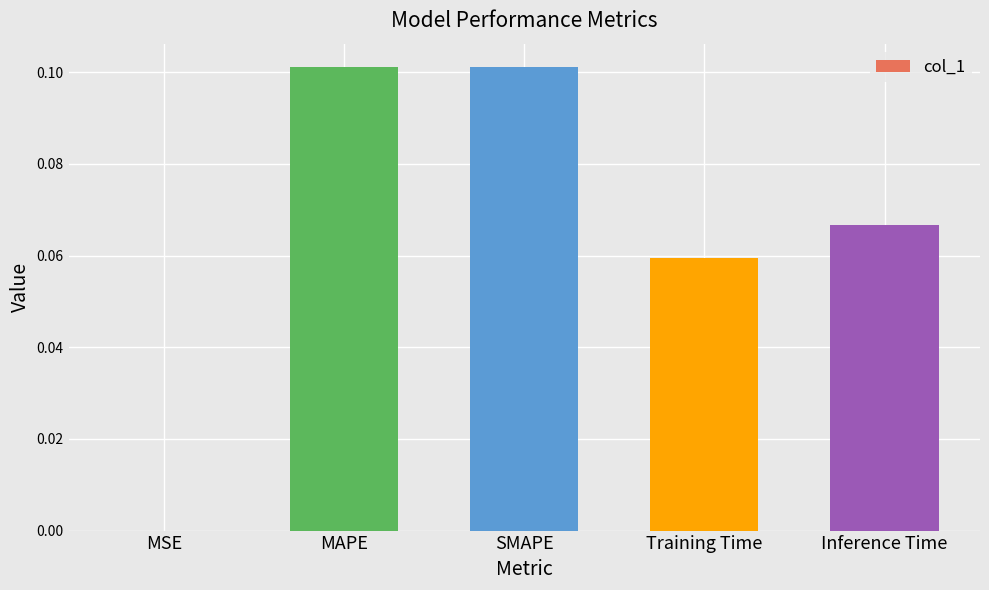

Between MSE and Inference Time, which is larger?

Inference Time